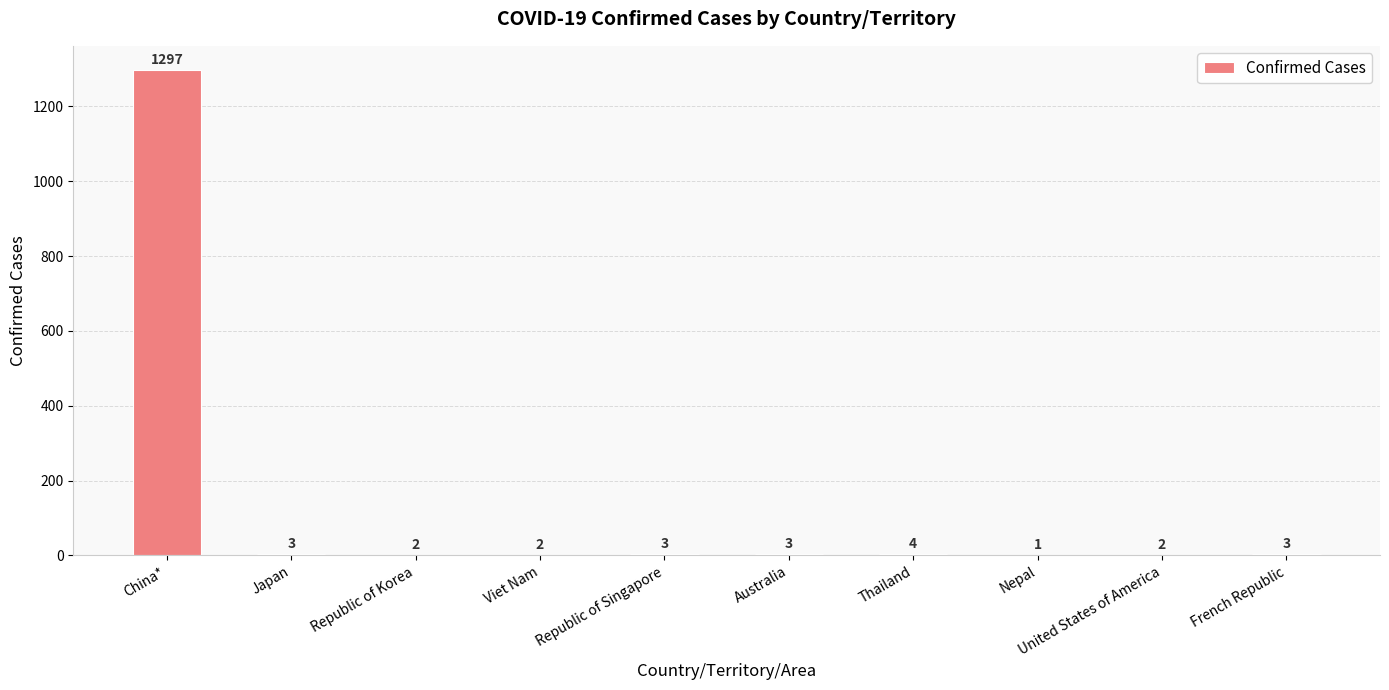

How many distinct data groups are displayed?

1